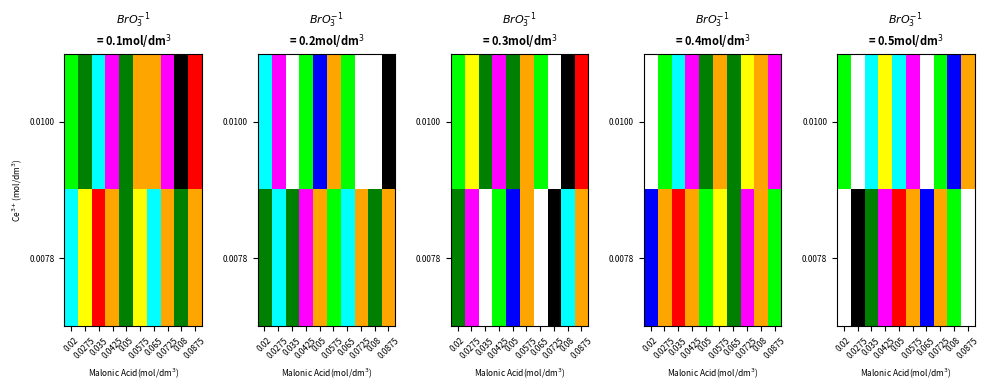

The 0.0100 series shows 17 at 0.0425. True or false?

True